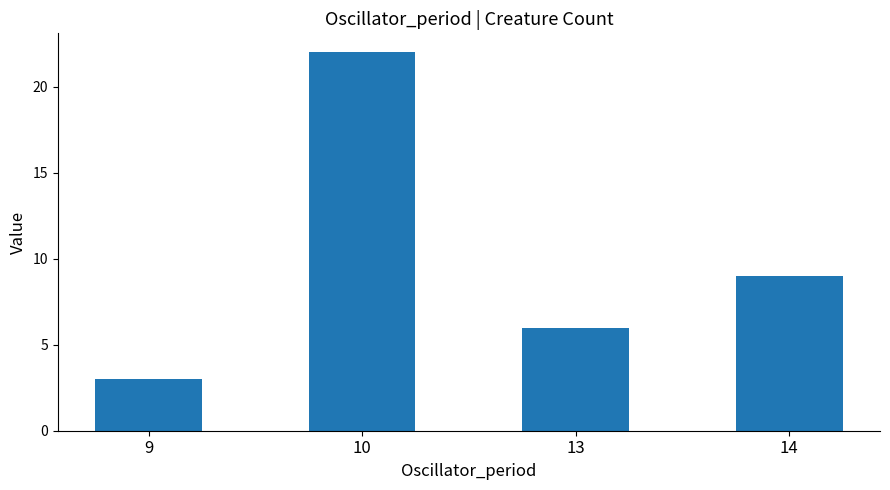

What is the value of the 2nd bar from the left?

22